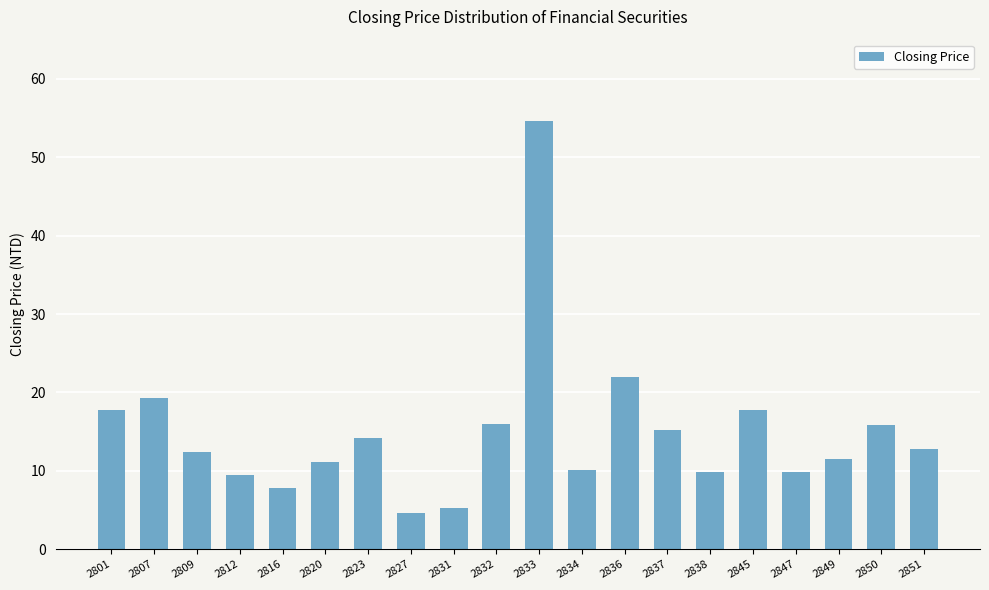

The value at 2820 is 17.5. True or false?

False